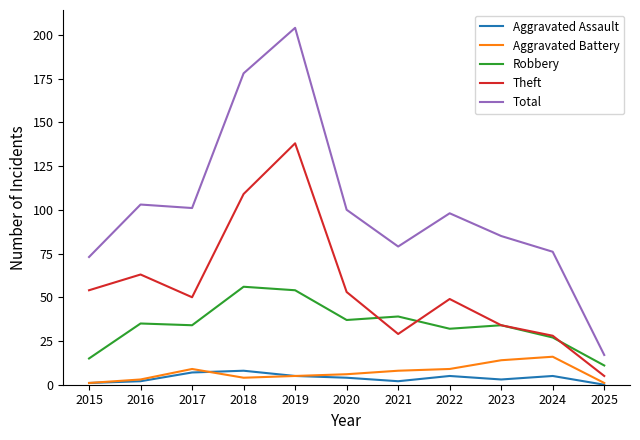

True or false: Theft and Total intersect in this chart.

False